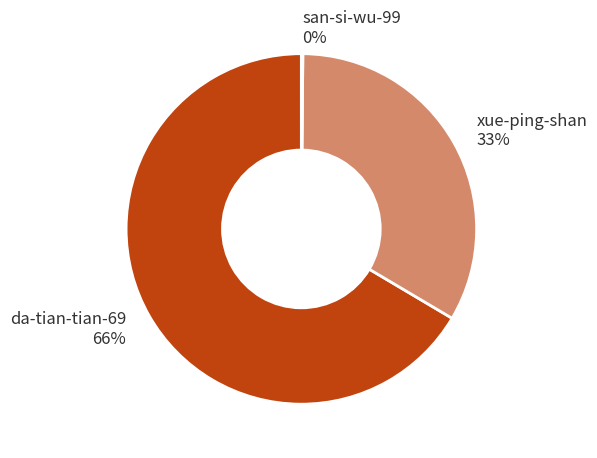

To the nearest percent, what is the average slice percentage?

33%